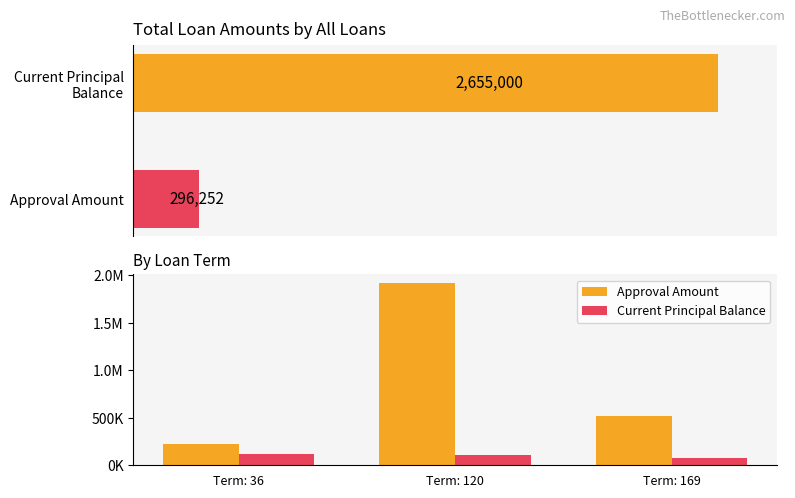

What is the sum of the Approval Amount values at Term: 36 and Term: 120?

2135000.0